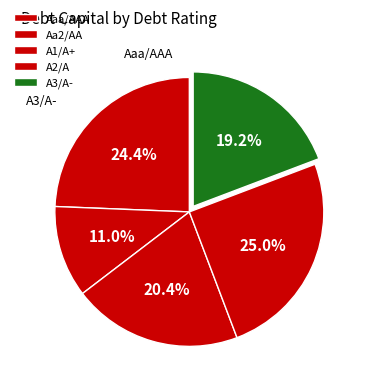

Does A2/A account for over 50% of the chart?

No